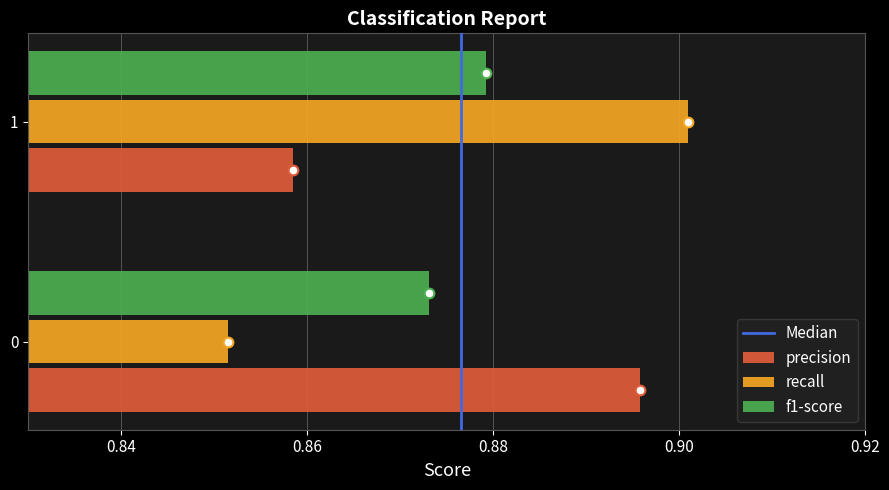

What is the sum of the recall values at 1 and 0?

1.8